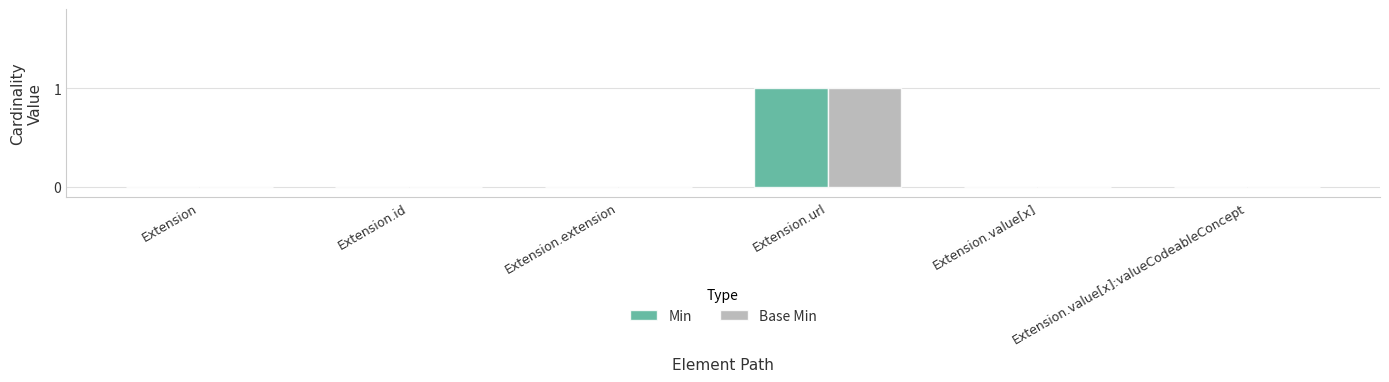

At which label does Min reach its peak?

Extension.url